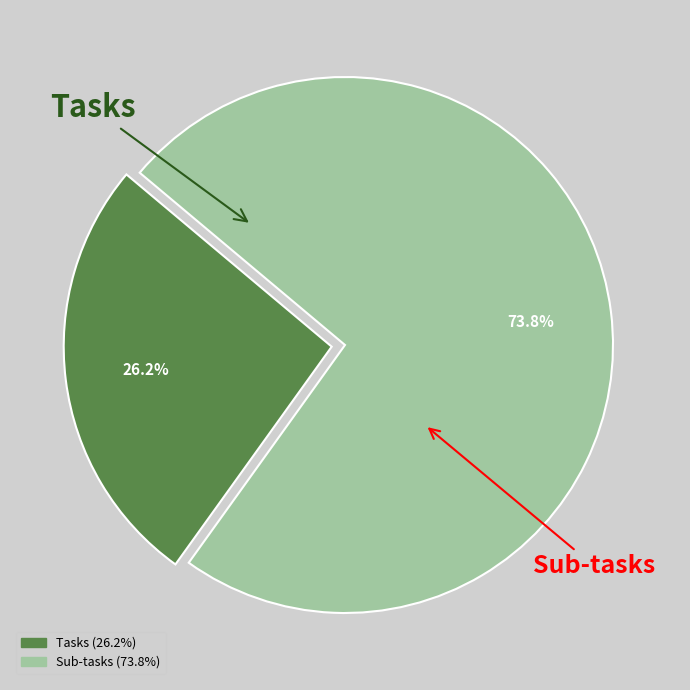

Do Sub-tasks and Tasks together represent more than half of the pie?

Yes